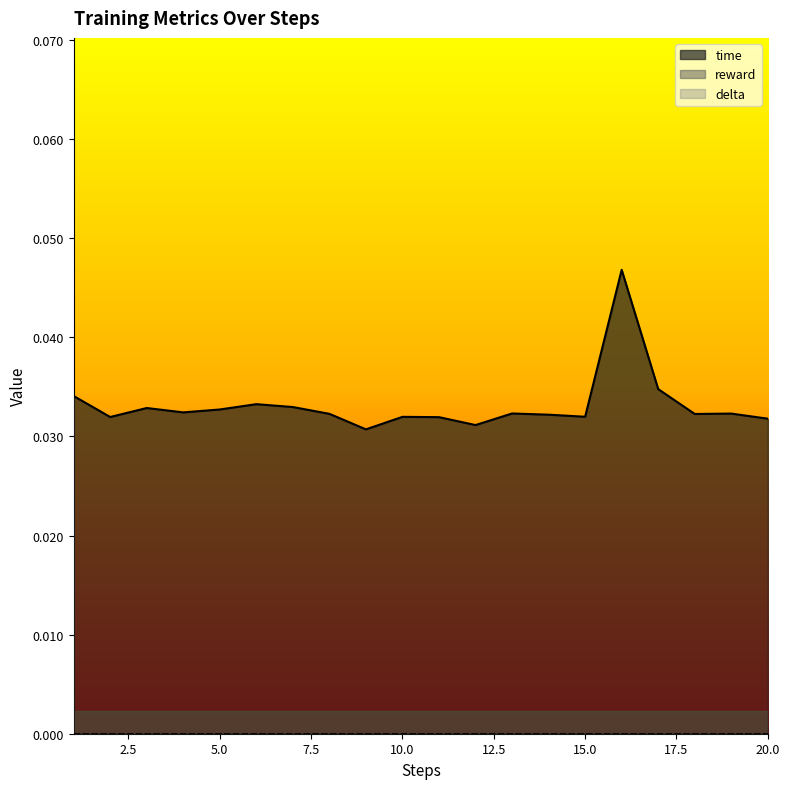

Where is the first local maximum for time?

3